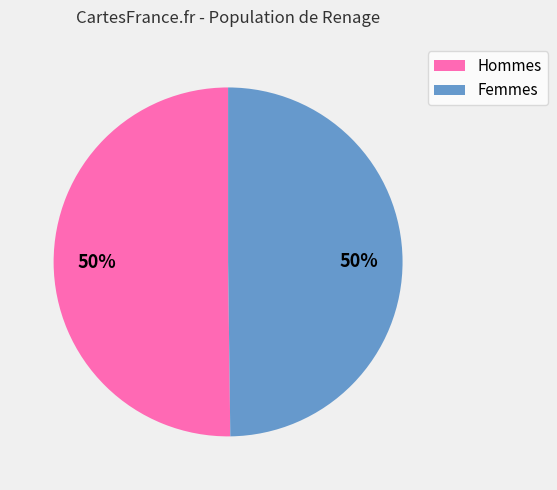

To the nearest percent, what is the average slice percentage?

50%